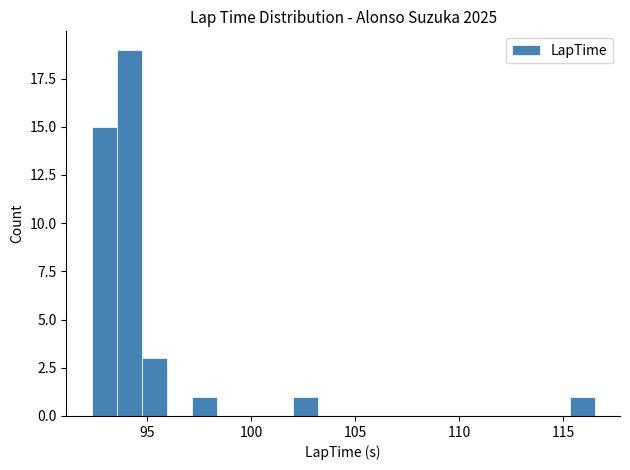

Around what value on the x-axis is the tallest bar? Give the approximate position of its centre, as read against the axis.

94.0